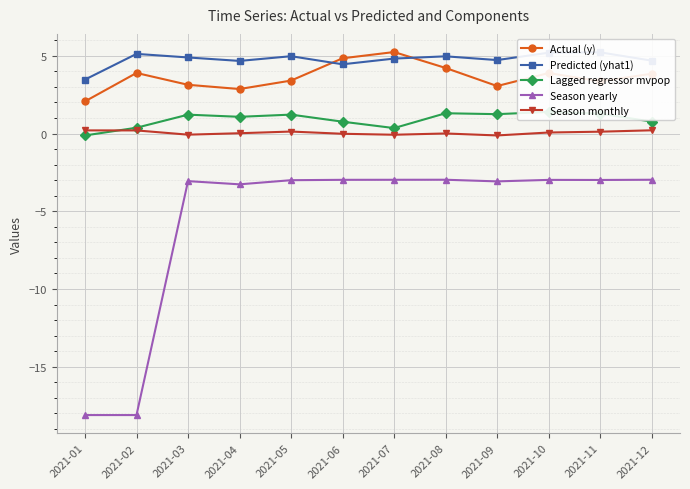

Reading left to right, list all the values displayed in this chart.

Actual (y): 2.1	3.9	3.1	2.9	3.4	4.8	5.2	4.2	3.1	3.9	3.4	3.8
Predicted (yhat1): 3.5	5.1	4.9	4.7	5.0	4.5	4.8	5.0	4.7	5.2	5.2	4.7
Lagged regressor mvpop: -0.1	0.4	1.2	1.1	1.2	0.8	0.4	1.3	1.2	1.4	1.3	0.8
Season yearly: -18.1	-18.1	-3.1	-3.3	-3.0	-3.0	-3.0	-3.0	-3.1	-3.0	-3.0	-3.0
Season monthly: 0.2	0.2	-0.1	0.0	0.1	-0.0	-0.1	0.0	-0.1	0.1	0.1	0.2